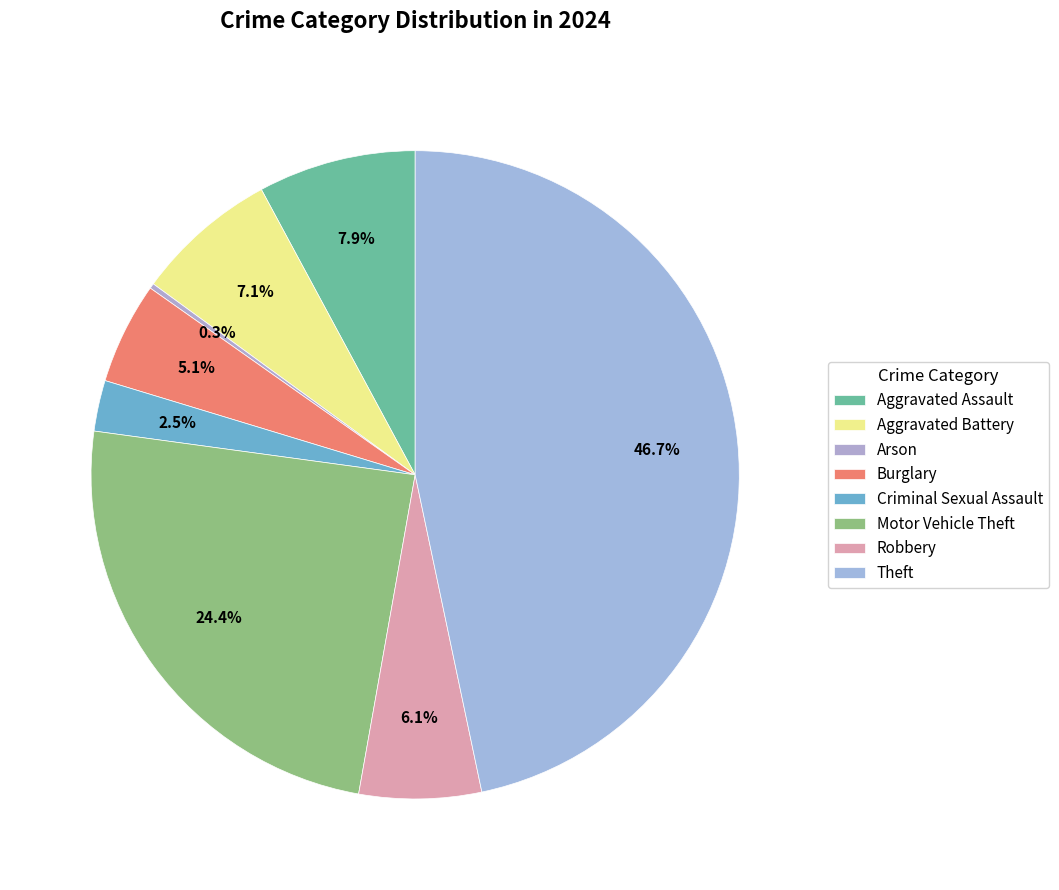

To the nearest percent, what is the difference between the Aggravated Battery and Arson slice percentages?

7%